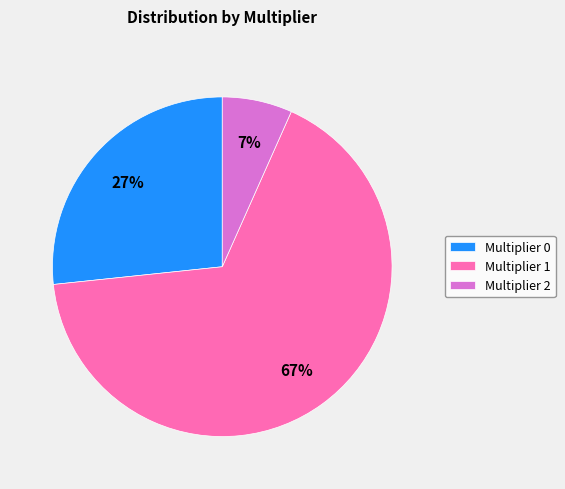

Rank the categories by value from lowest to highest.

Multiplier 2, Multiplier 0, Multiplier 1